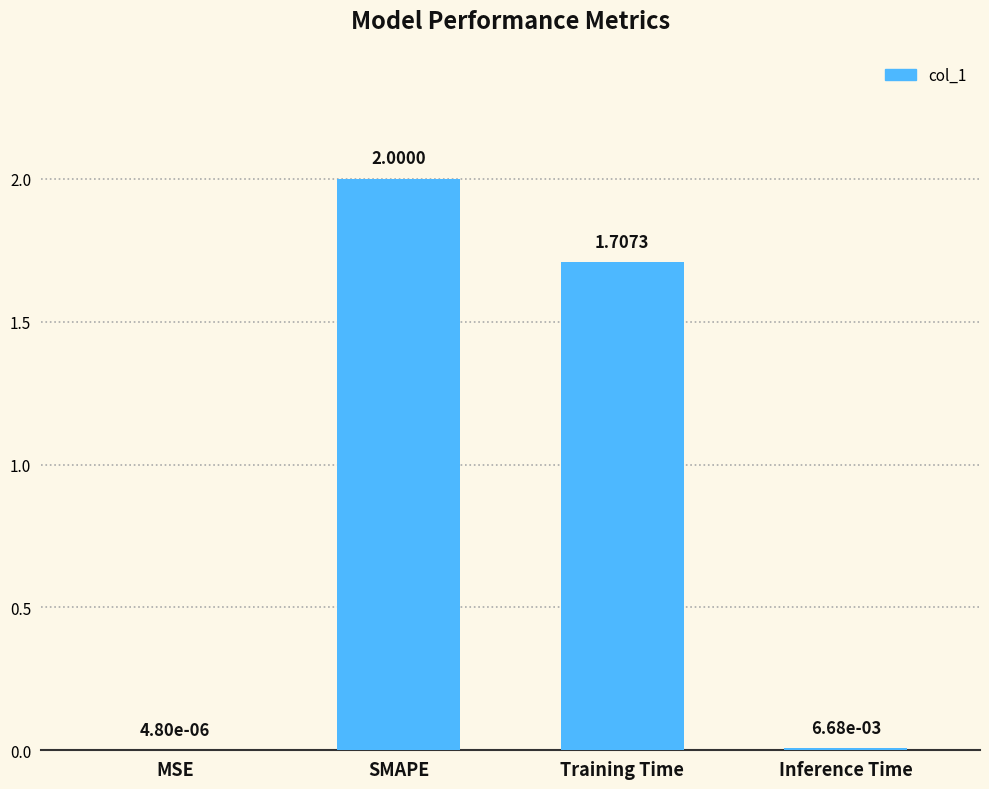

At which label does the data first exceed 1?

SMAPE